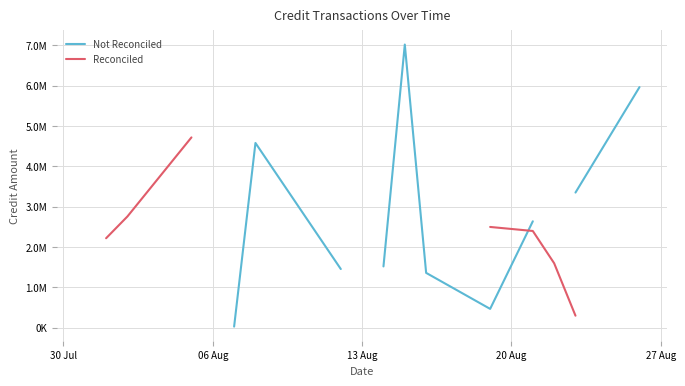

Is this an area chart (filled region under the line)?

No